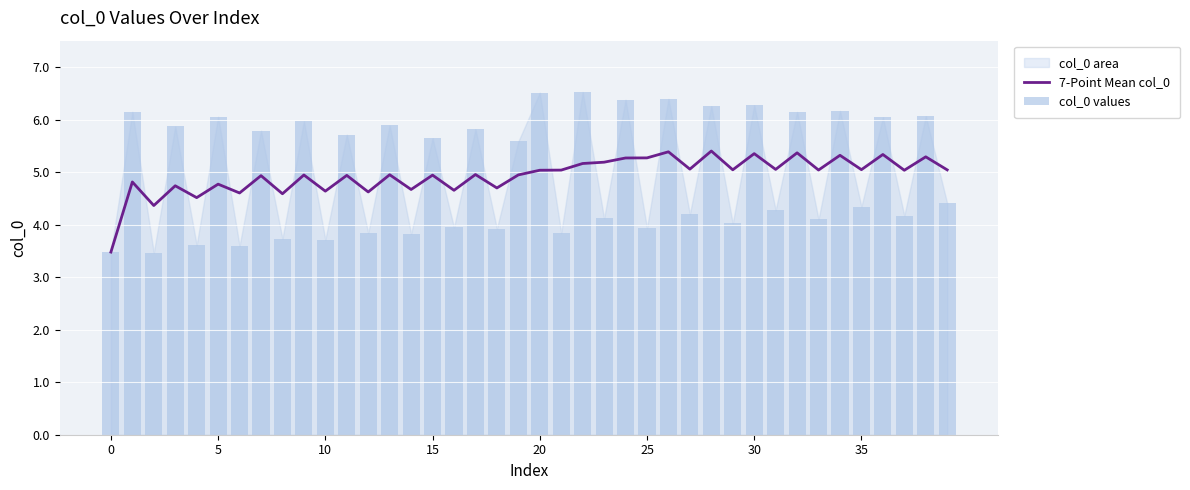

Is the value of col_0 values at 10 greater than the value of 7-Point Mean col_0 at 13?

No